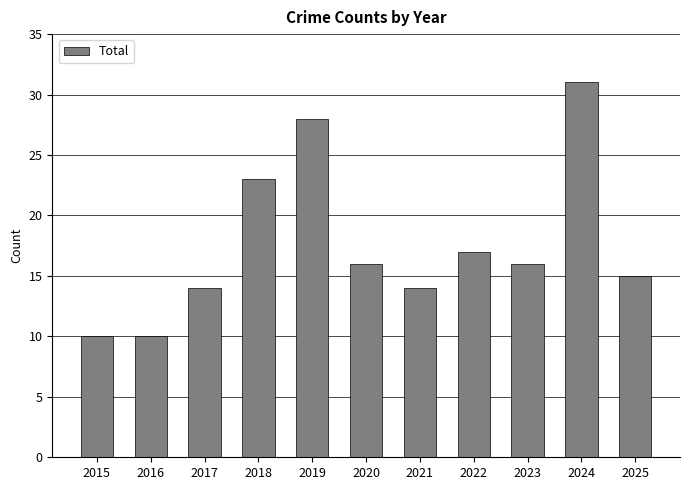

Is it true that the value at 2024 is 31?

True